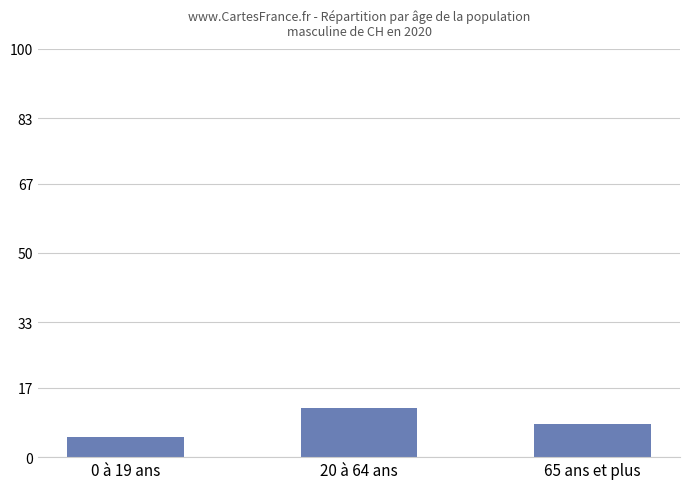

What is the change in value from 0 à 19 ans to 20 à 64 ans?

+7